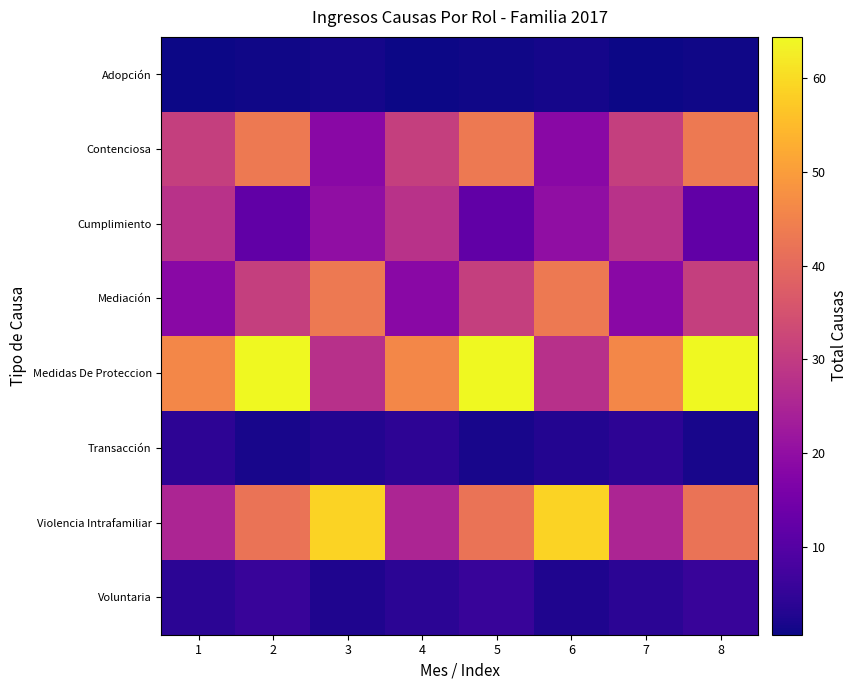

What is the smallest value displayed?

0.6